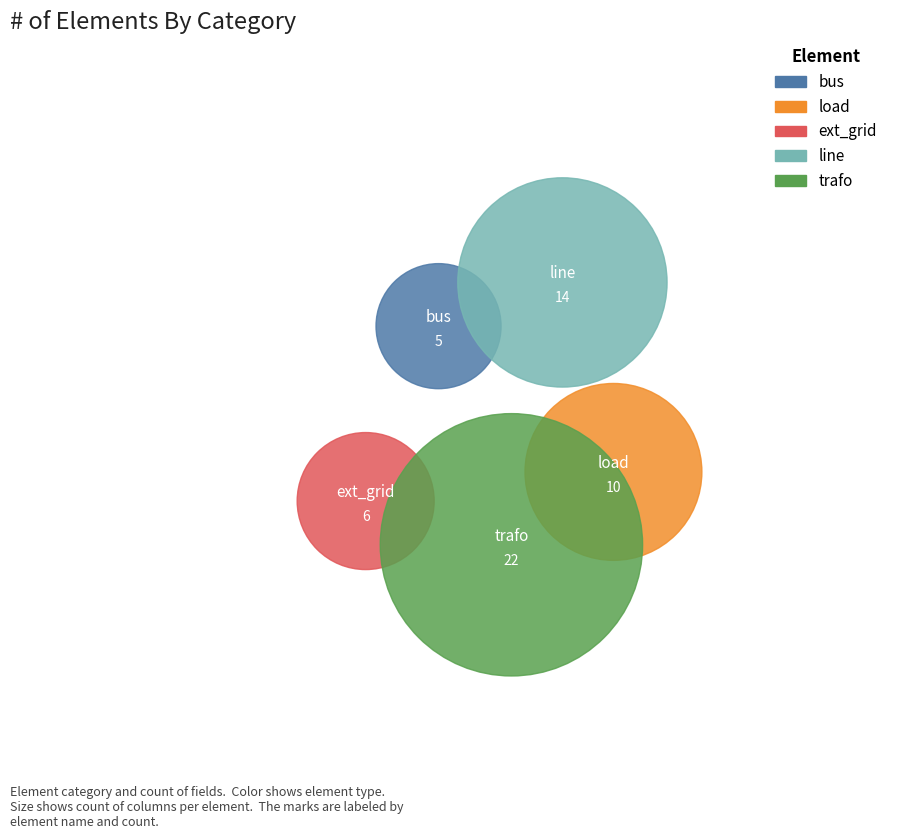

What is the largest slice in the pie chart?

trafo